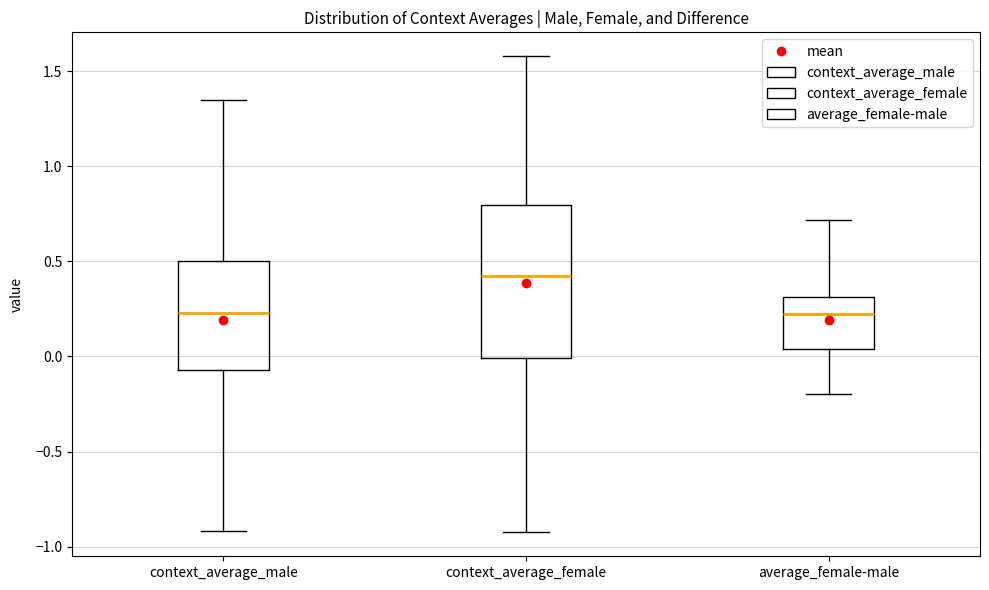

Reading left to right, transcribe this box plot: for each box, give where its median line is, the range the box spans, and where its two whiskers end, as read against the y-axis. The values are not printed on the chart, so give them approximately, as read against the axis.

context_average_male: median 0.25, box -0.05 to 0.50, whiskers -0.90 to 1.35
context_average_female: median 0.40, box 0.00 to 0.80, whiskers -0.90 to 1.60
average_female-male: median 0.25, box 0.05 to 0.30, whiskers -0.20 to 0.70